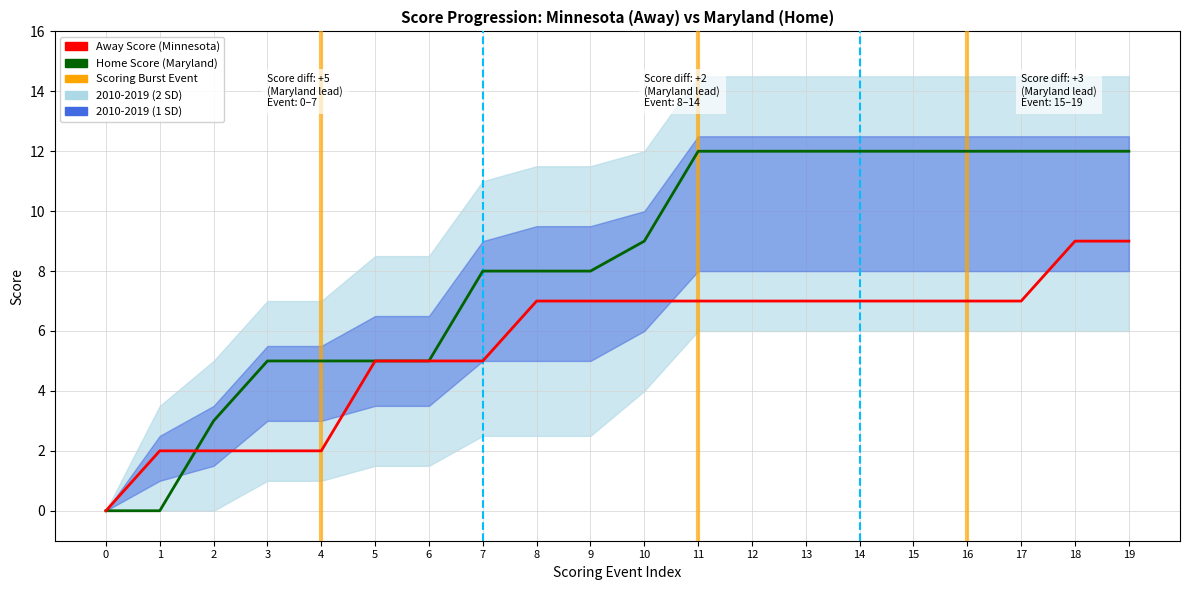

Rank the series by their maximum value, from lowest to highest.

Away Score (Minnesota), Home Score (Maryland)